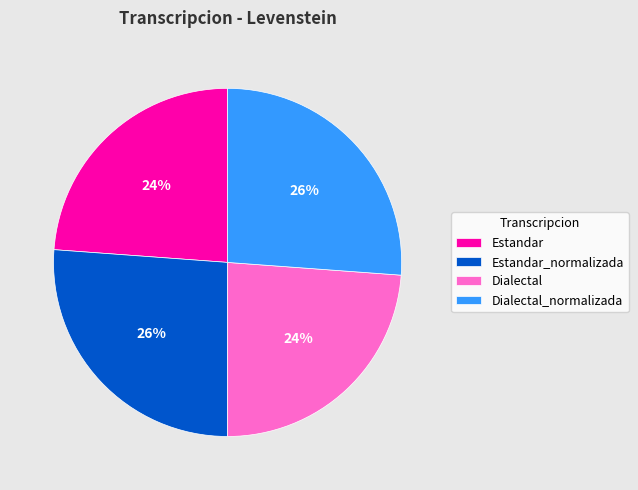

How many slices are in this pie chart?

4